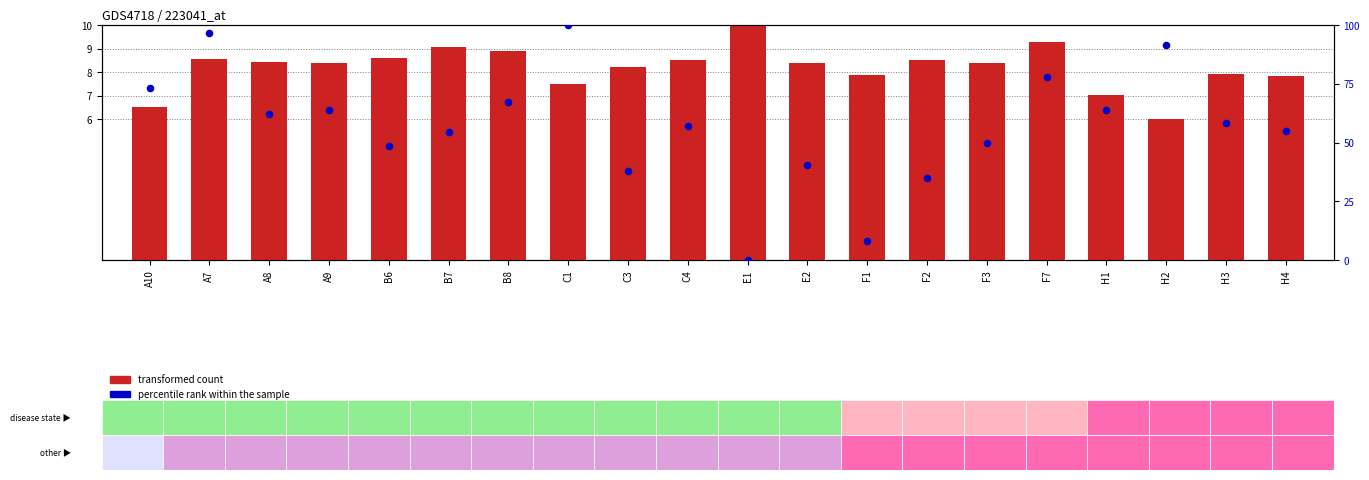

Which series has the largest total across all categories?

percentile rank within the sample